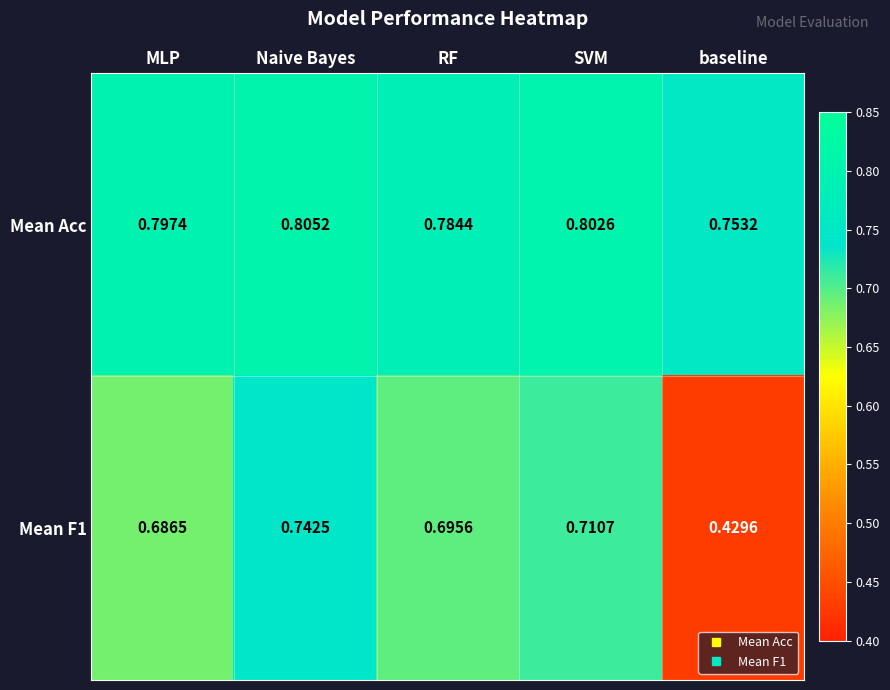

Which category has the lowest value across all series?

baseline